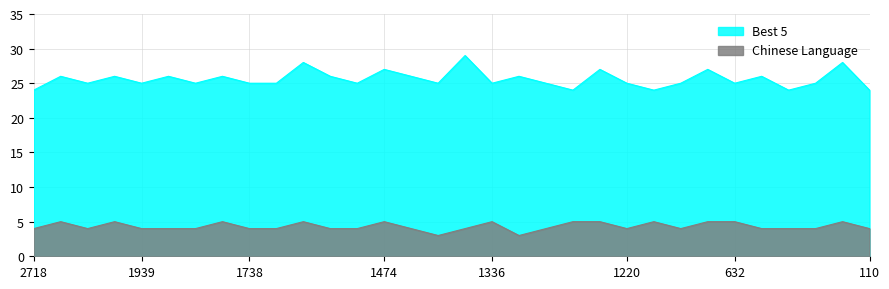

In Chinese Language, how many points are higher than both neighbors (excluding endpoints)?

8